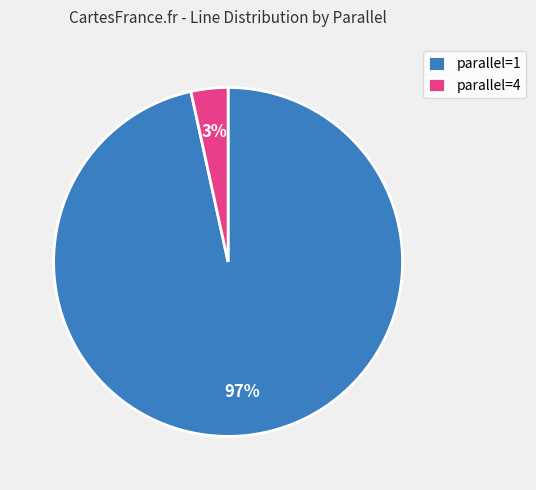

To the nearest percent, what is the average slice percentage?

50%